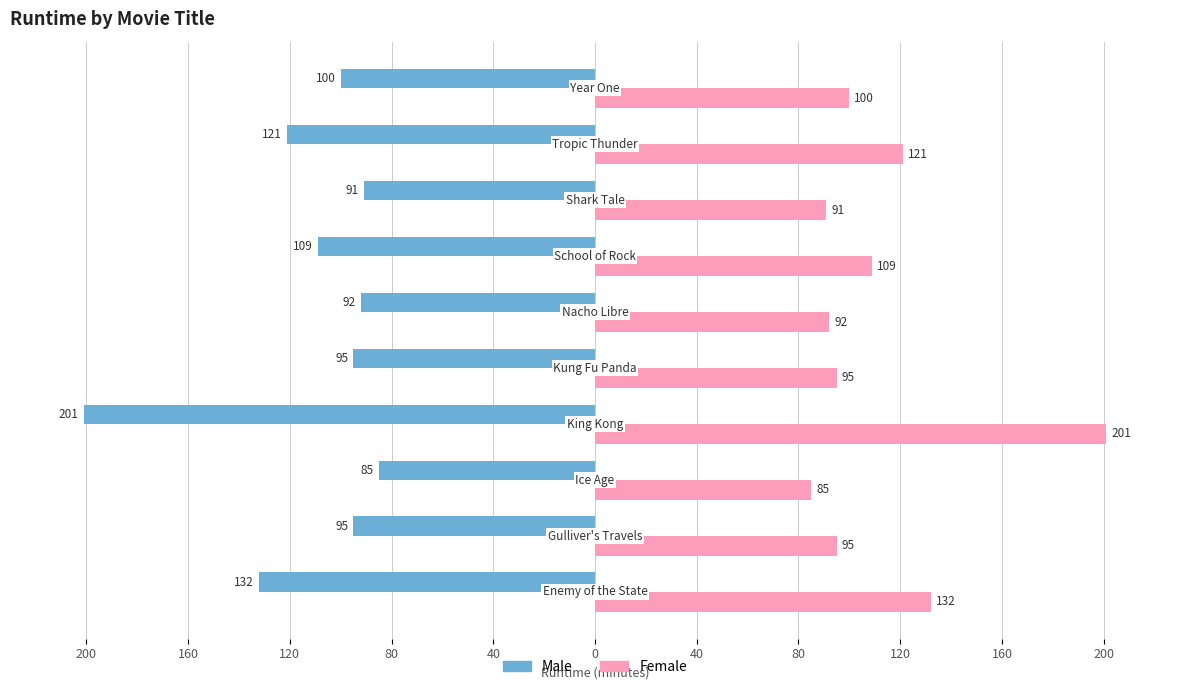

What are all the series names shown in the legend?

Male, Female